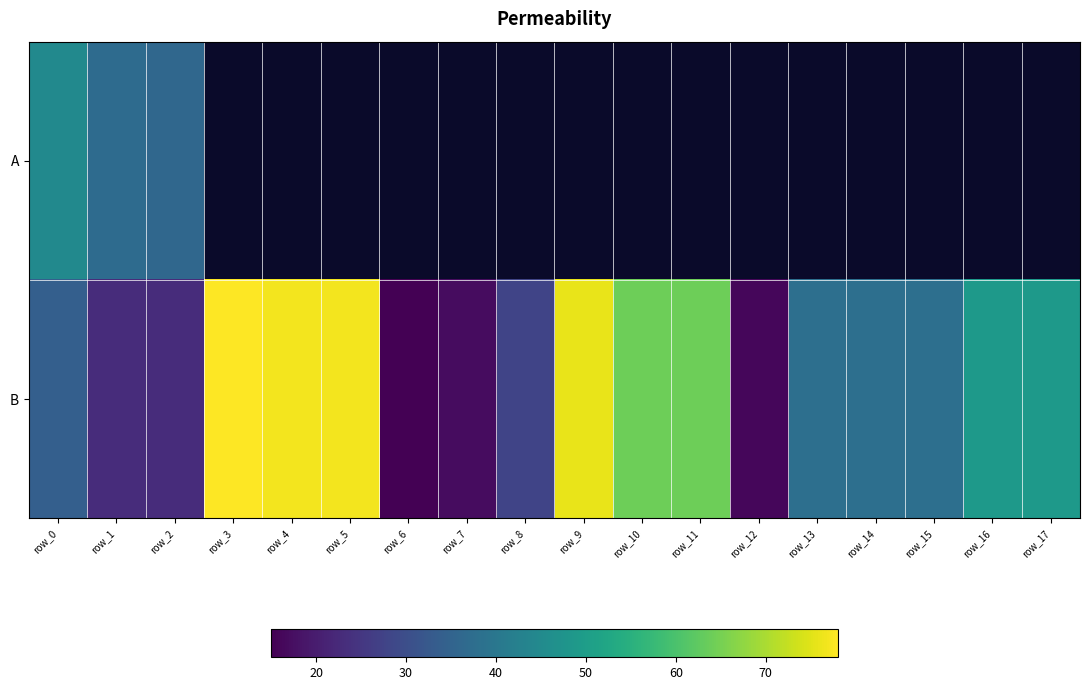

Which label corresponds to the largest value in the chart?

row_3